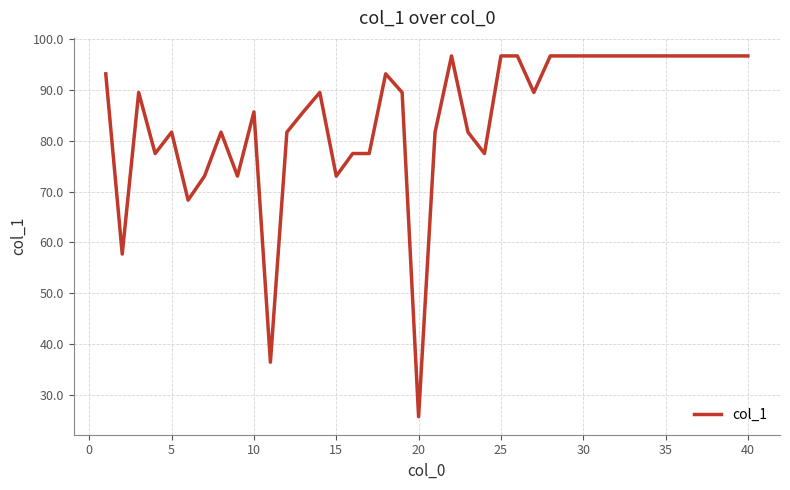

Reading left to right, what are all the values shown in this chart?

93.1	57.7	89.4	77.5	81.6	68.3	73.0	81.6	73.0	85.6	36.5	81.6	85.6	89.4	73.0	77.5	77.5	93.1	89.4	25.8	81.6	96.6	81.6	77.5	96.6	96.6	89.4	96.6	96.6	96.6	96.6	96.6	96.6	96.6	96.6	96.6	96.6	96.6	96.6	96.6